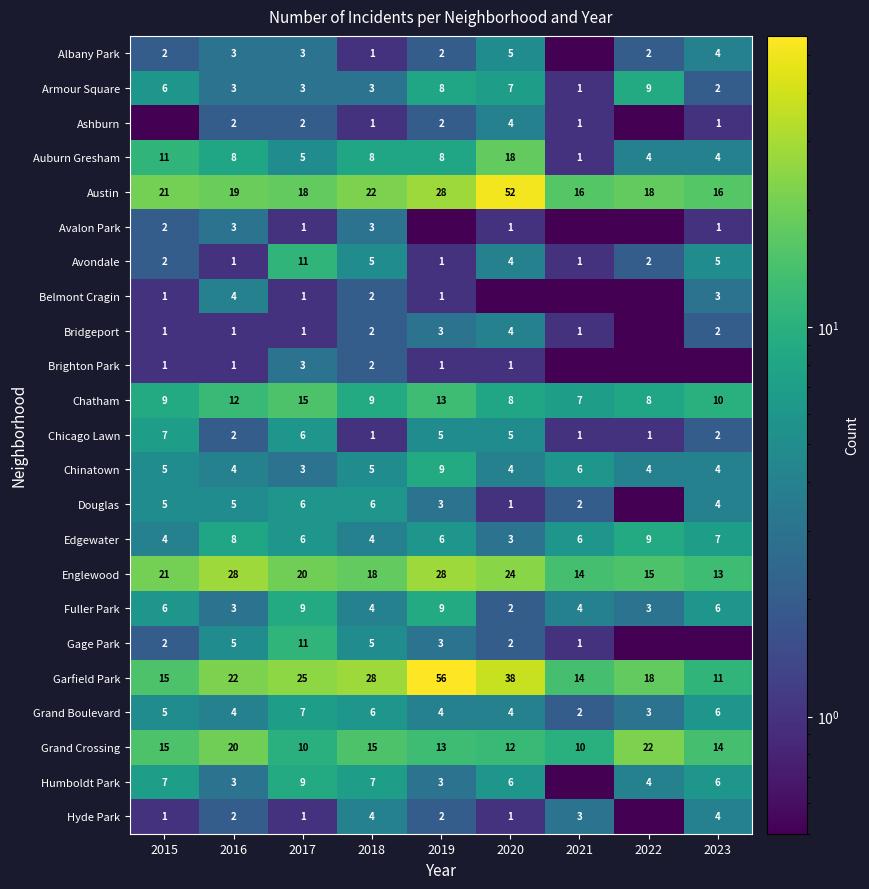

Between 2022 and 2019, which is larger?

2022